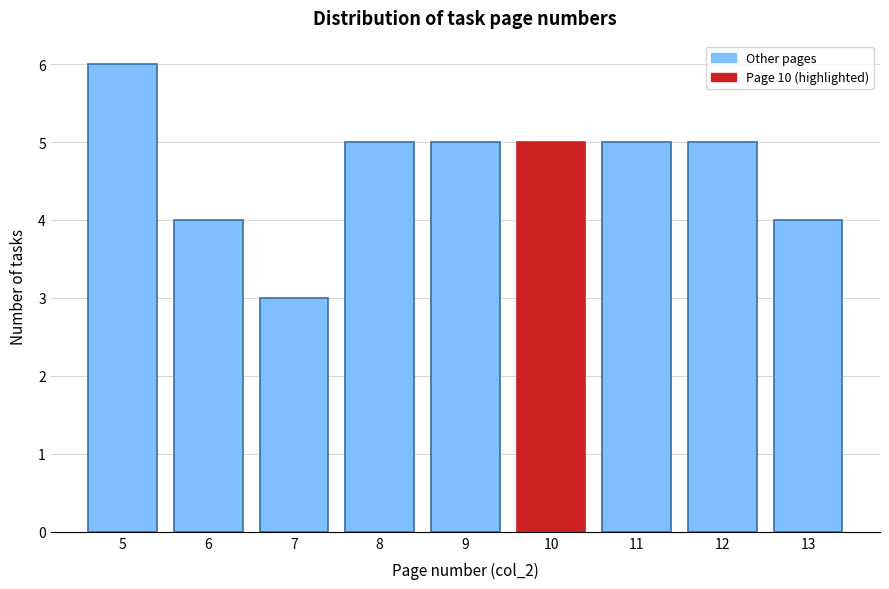

Reading left to right, list all the values displayed in this chart.

6	4	3	5	5	5	5	5	4